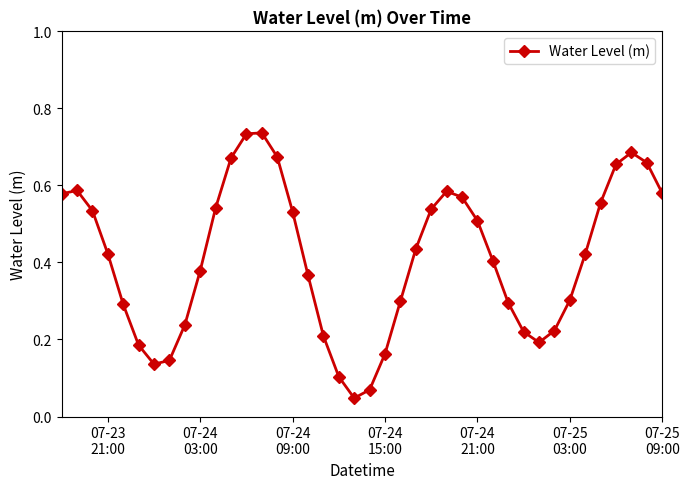

True or false: the data has more than 0 interior local peaks.

True